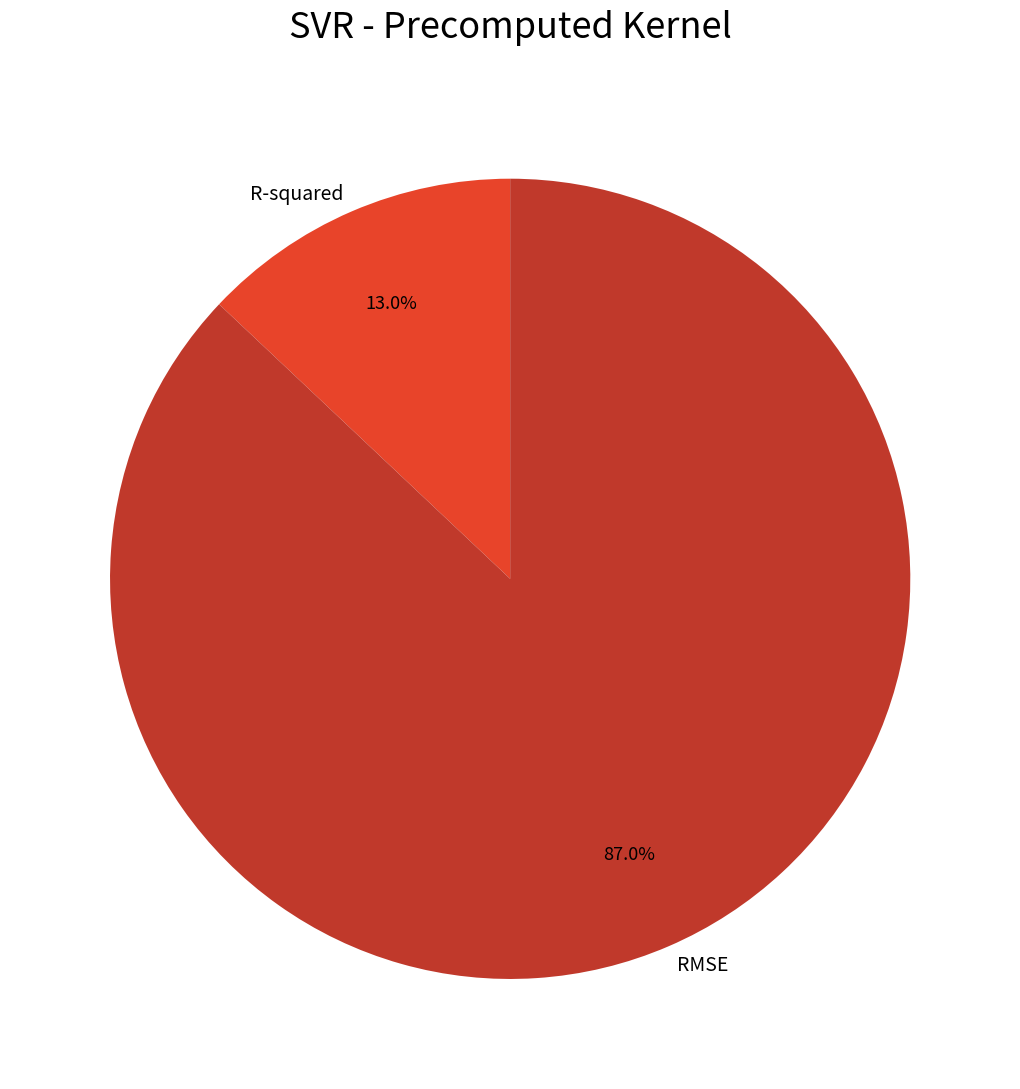

What is the largest slice in the pie chart?

RMSE